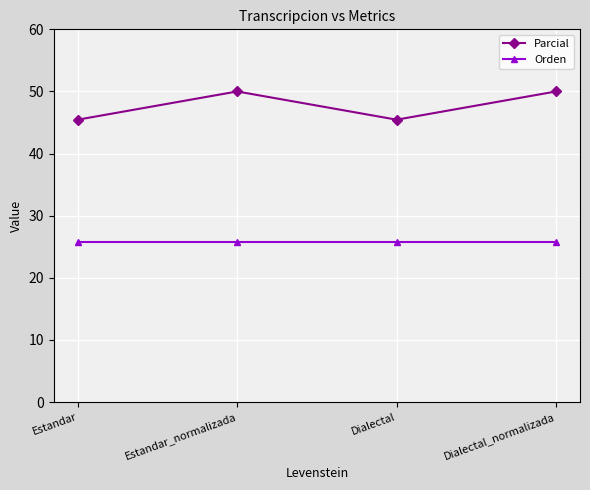

How many lines are shown in the chart?

2